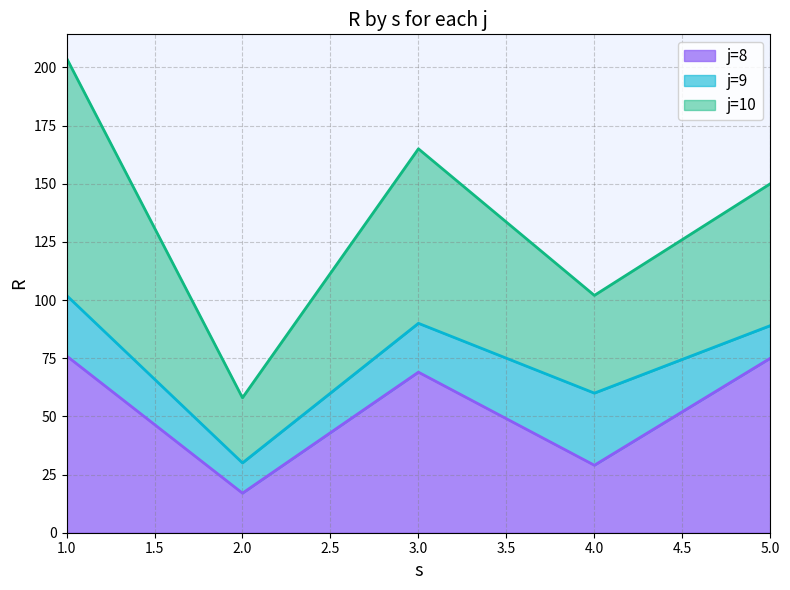

The R series shows 29 at 8. True or false?

True